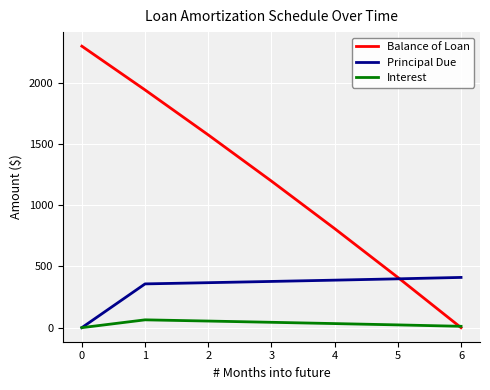

What is the total value across all series at 1?

2363.8